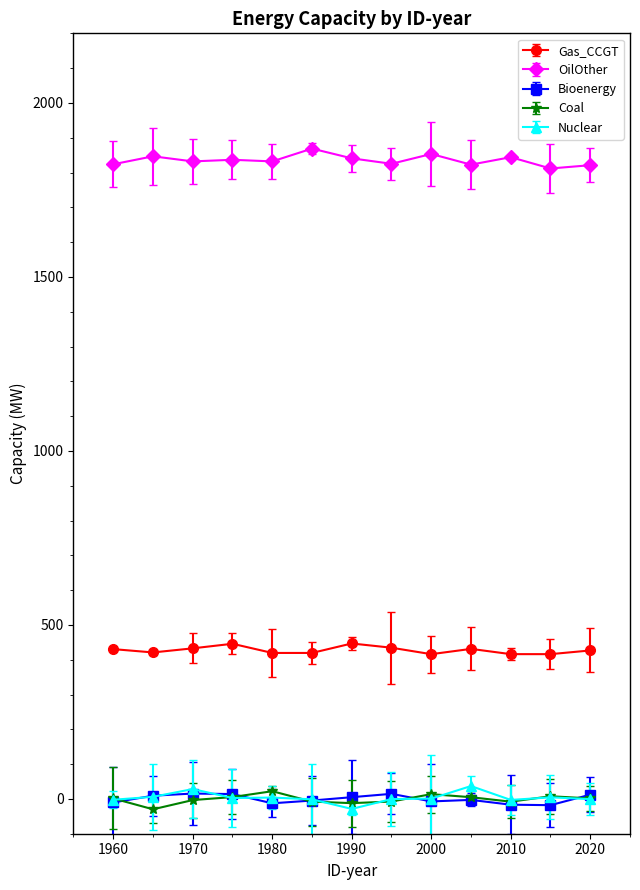

What are all the series names shown in the legend?

Gas_CCGT, OilOther, Bioenergy, Coal, Nuclear